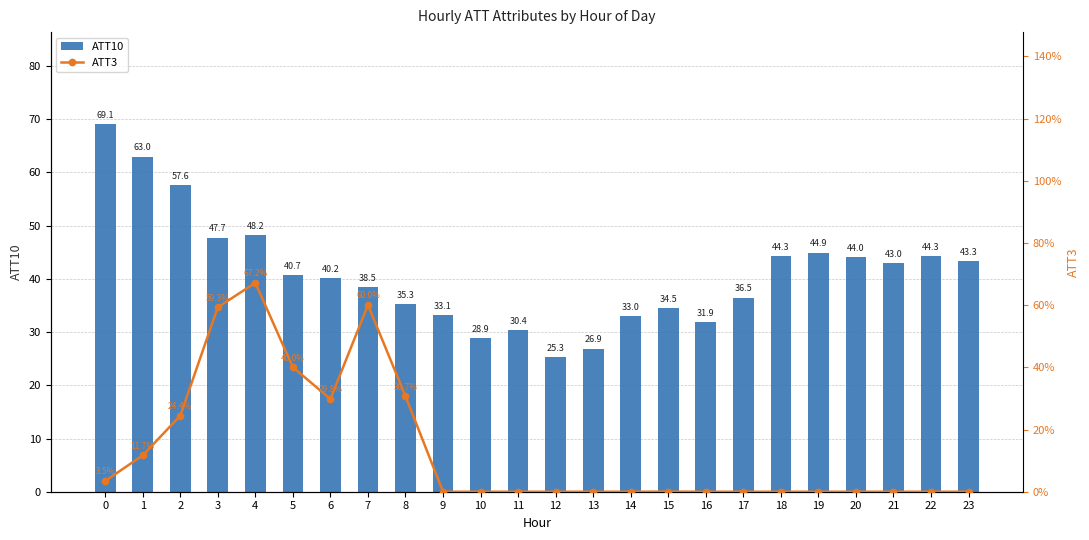

Which series changed the most between 5 and 6?

ATT10